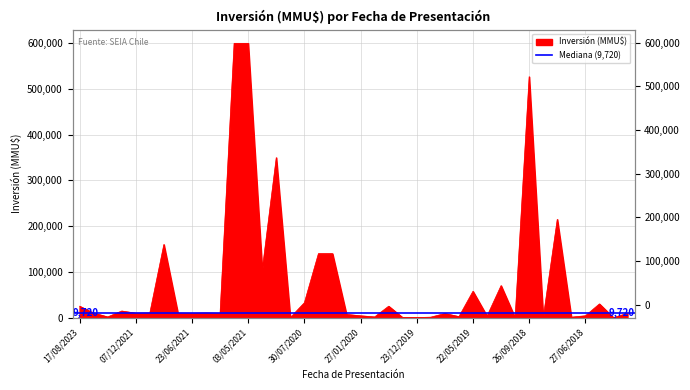

Reading right to left, extract all data points from this chart.

9500	1	30000	4000	1000	215000	1	527000	1	70000	3400	57600	2200	9000	1000	0	0	25000	1500	4000	7000	140000	140000	32620	104	350000	104272	600000	600000	9500	10000	9500	9720	160000	10125	9720	14437	1500	10000	25000